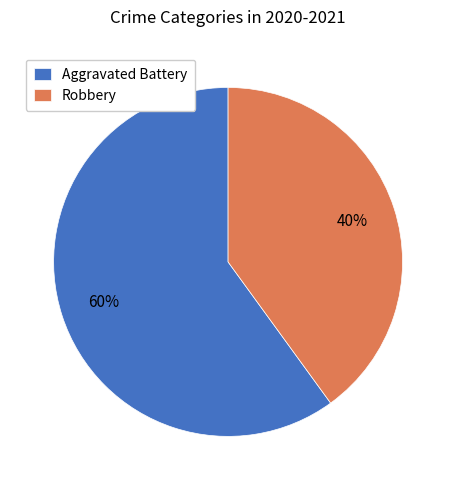

Approximately how many times larger is the value at Robbery compared to Aggravated Battery?

0.7